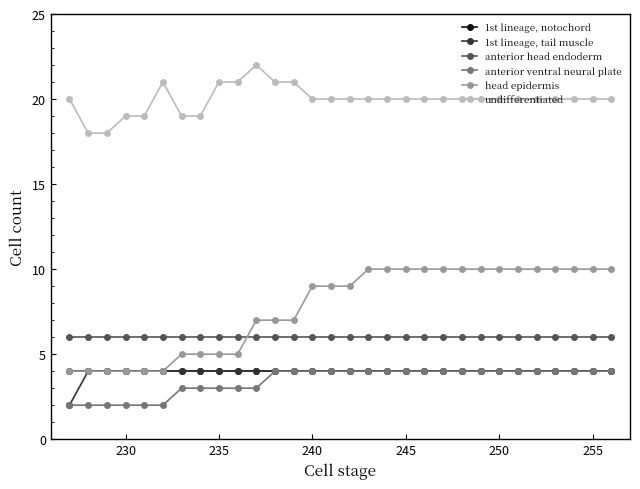

What are all the series names shown in the legend?

1st lineage, notochord, 1st lineage, tail muscle, anterior head endoderm, anterior ventral neural plate, head epidermis, undifferentiated